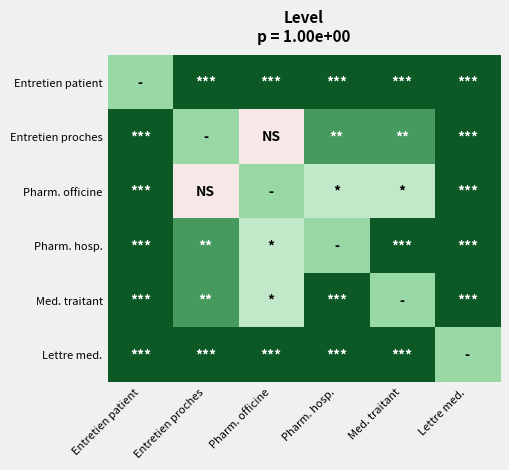

At which category does the chart reach its peak across all series?

Entretien proches